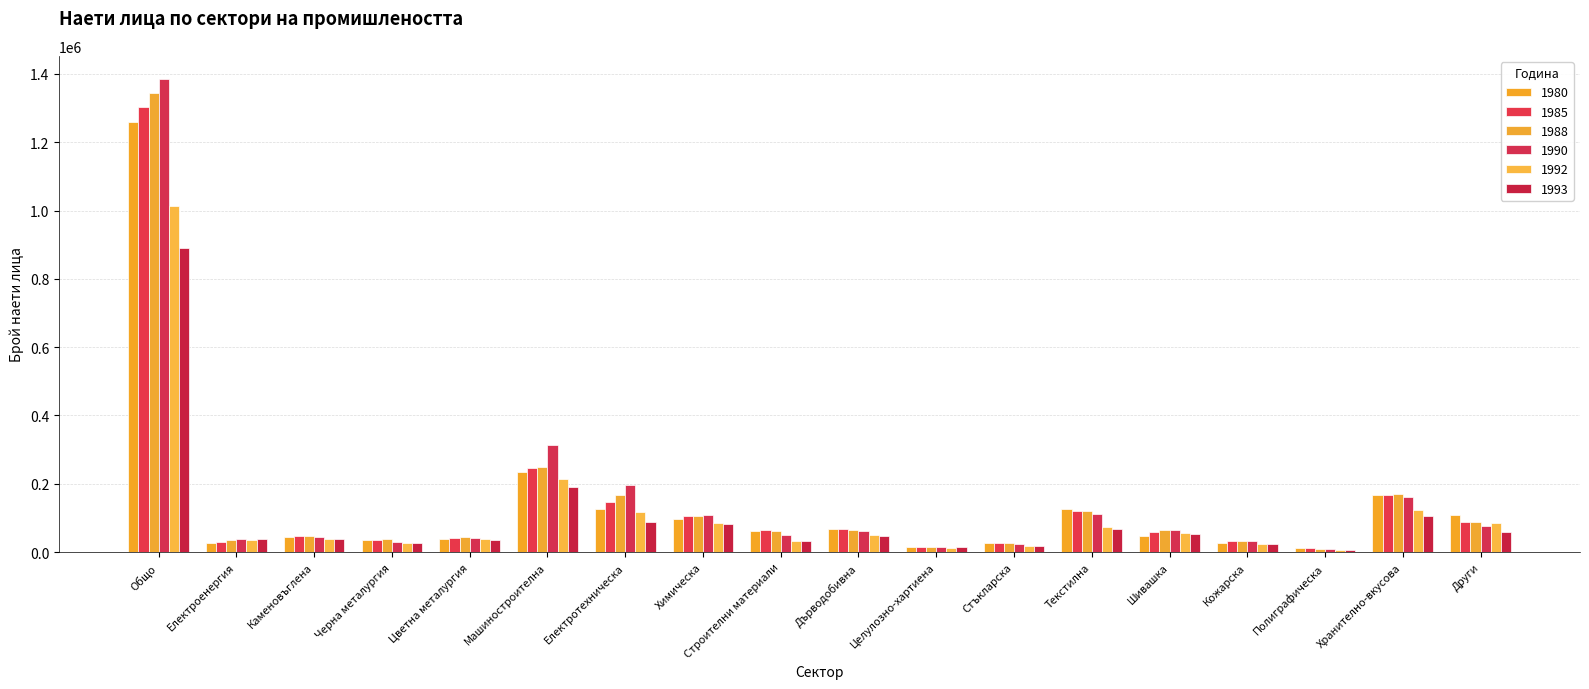

How many bars are there in each group?

6